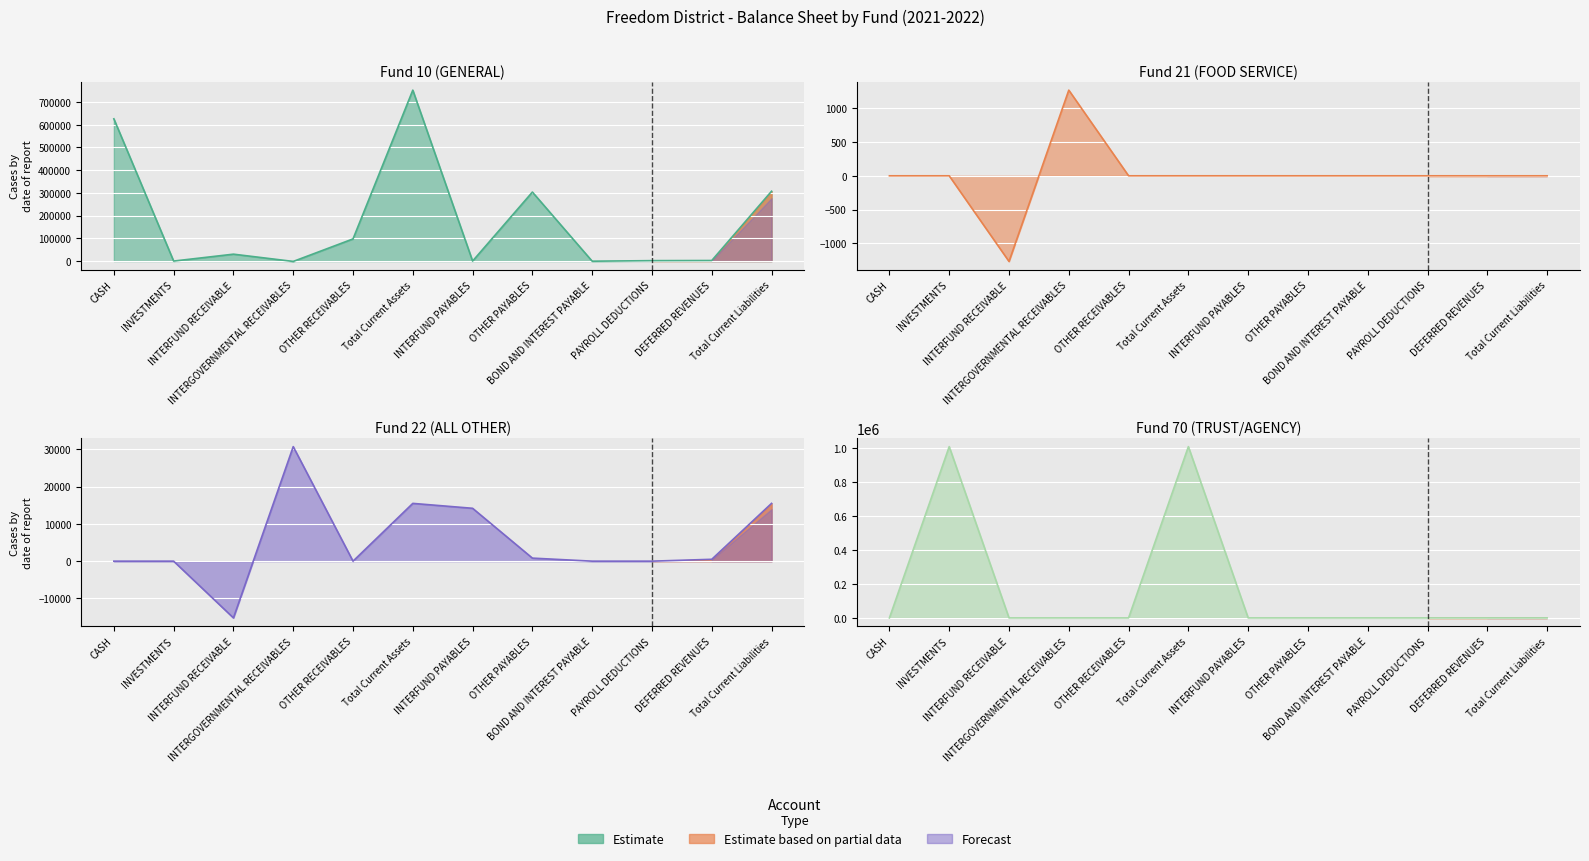

Reading right to left, what are all the values shown in this chart?

Fund 10 (GENERAL): 307430.1	2450.9	1878.3	-633.7	303734.6	0.0	752368.8	97538.0	-1628.1	30333.2	0.0	626125.6
Fund 21 (FOOD SERVICE): 0.0	0.0	0.0	0.0	0.0	0.0	0.0	0.0	1268.9	-1268.9	0.0	0.0
Fund 22 (ALL OTHER): 15503.0	500.0	0.0	0.0	818.2	14184.8	15503.0	0.0	30730.1	-15227.1	0.0	0.0
Fund 70 (TRUST/AGENCY): 0.0	0.0	0.0	0.0	0.0	0.0	1007267.9	0.0	0.0	0.0	1007267.9	0.0